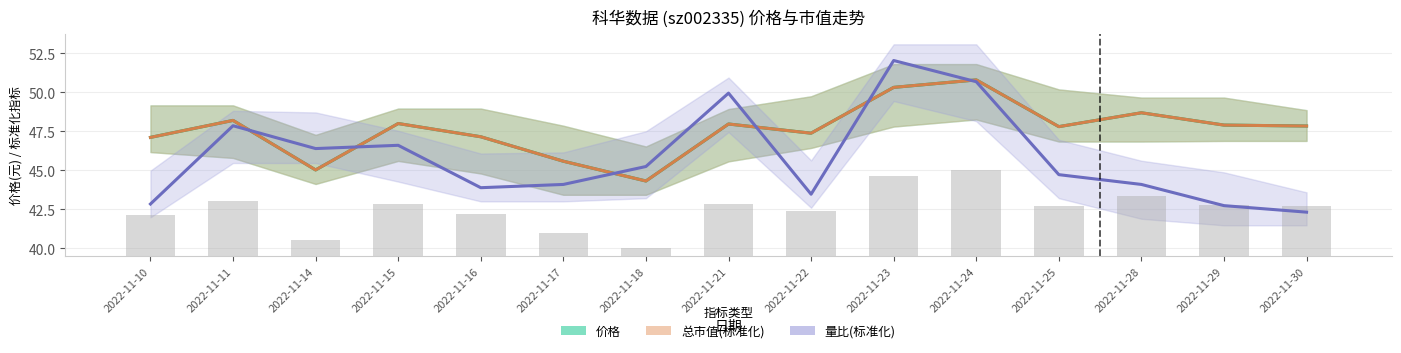

Which series has the largest total across all categories?

价格